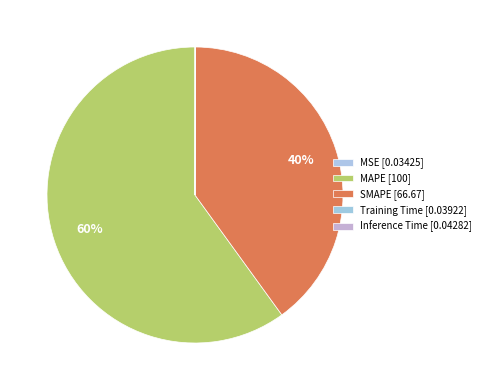

Rank the categories by value from highest to lowest.

MAPE, SMAPE, Inference Time, Training Time, MSE